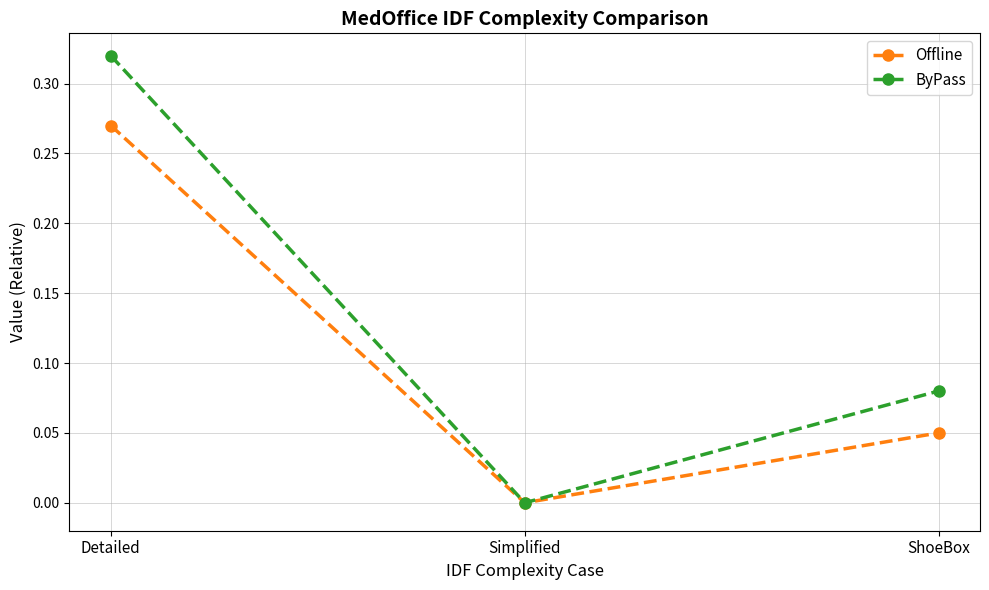

At Detailed, list the series in order from smallest to largest.

Offline, ByPass